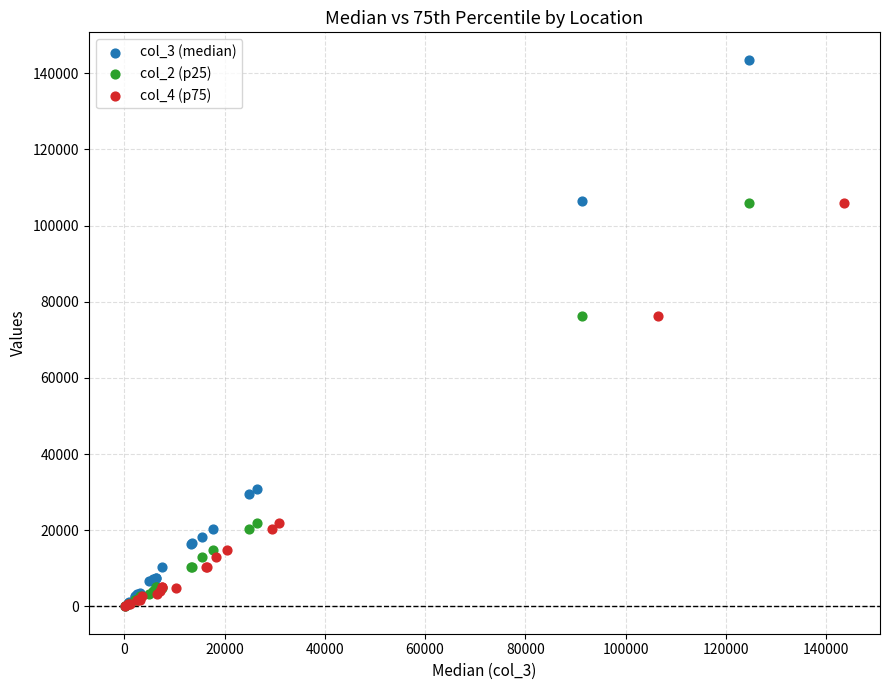

Which series has the largest Y range (max minus min)?

col_3 (median)